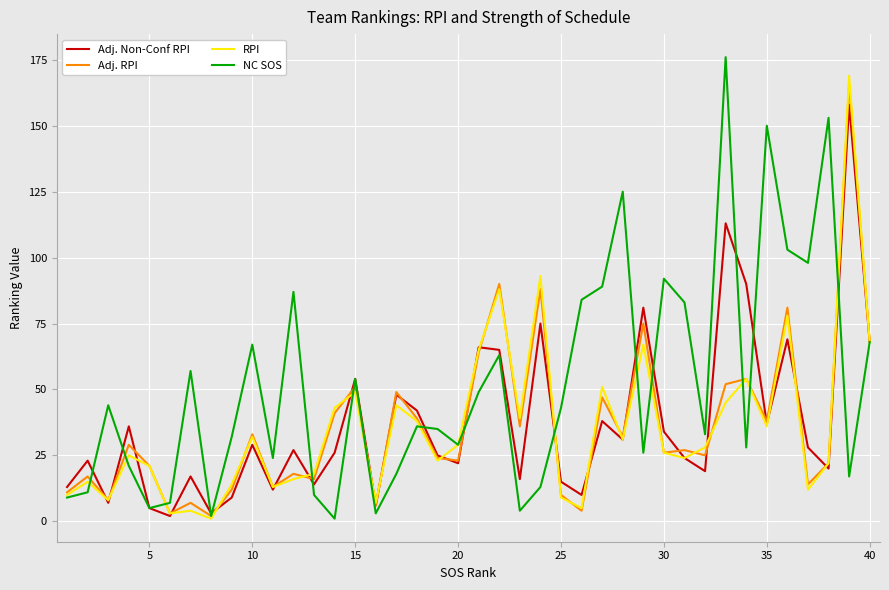

True or false: Adj. RPI and RPI cross at least once.

True